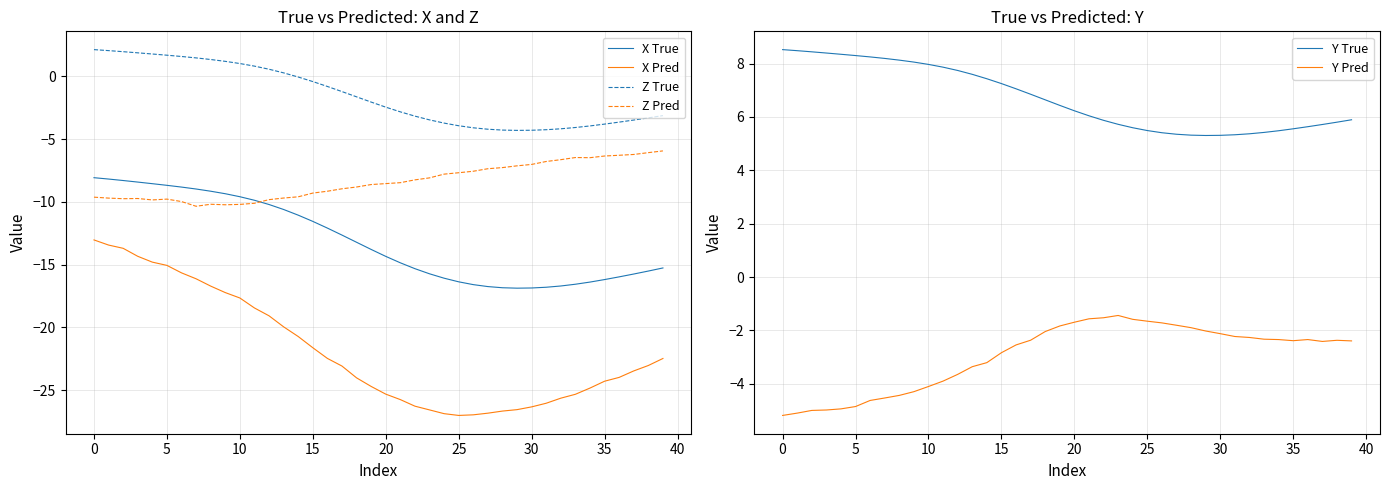

The Y True series shows 5.6 at 24. True or false?

True